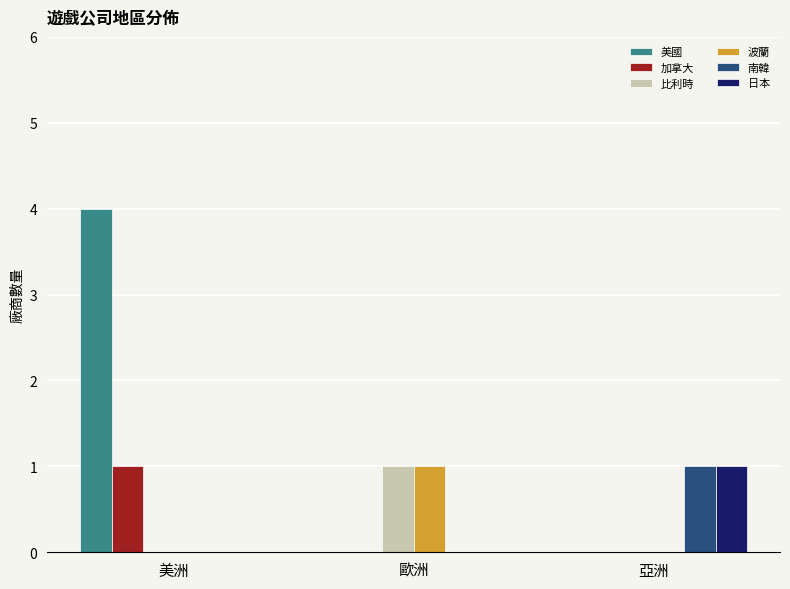

The value of 南韓 at 亞洲 is 1. True or false?

True